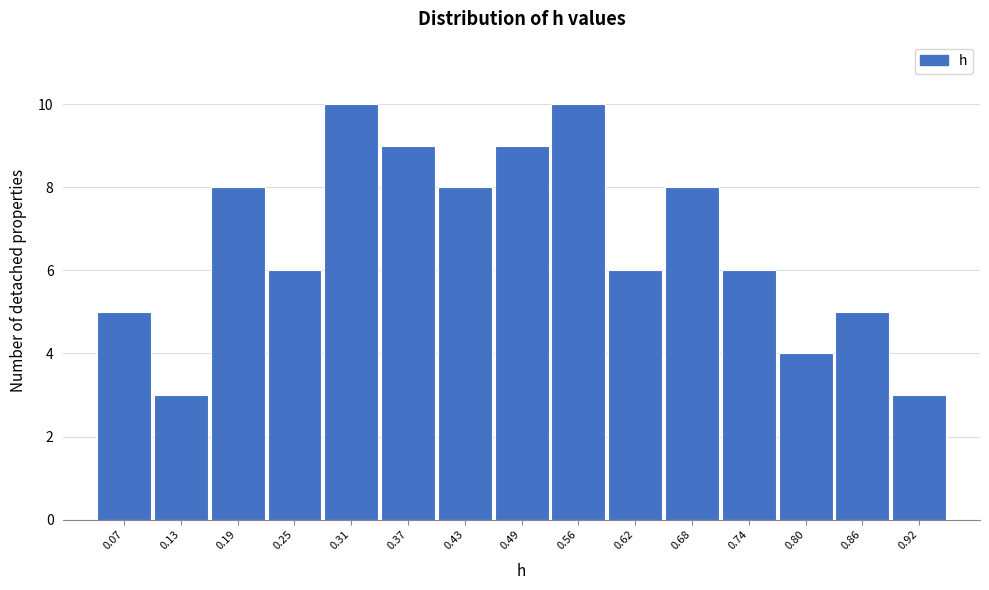

Reading left to right, list every bar in this chart as the range it spans on the x-axis followed by its height. Neither the bar edges nor the heights are printed on the chart, so give them approximately, as read against the axes.

0.04 to 0.10: 5
0.10 to 0.16: 3
0.16 to 0.22: 8
0.22 to 0.28: 6
0.28 to 0.34: 10
0.34 to 0.40: 9
0.40 to 0.46: 8
0.46 to 0.52: 9
0.52 to 0.59: 10
0.59 to 0.65: 6
0.65 to 0.71: 8
0.71 to 0.77: 6
0.77 to 0.83: 4
0.83 to 0.89: 5
0.89 to 0.95: 3